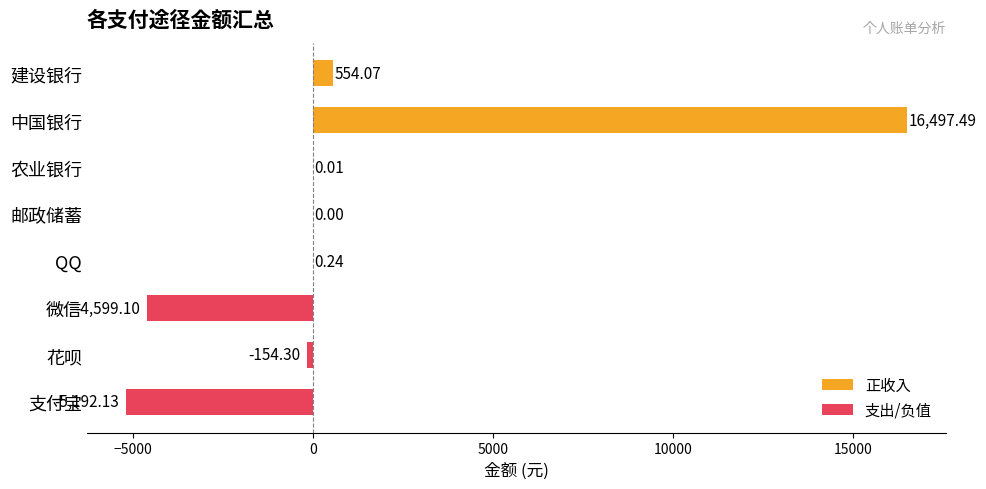

Which label corresponds to the largest value in the chart?

中国银行